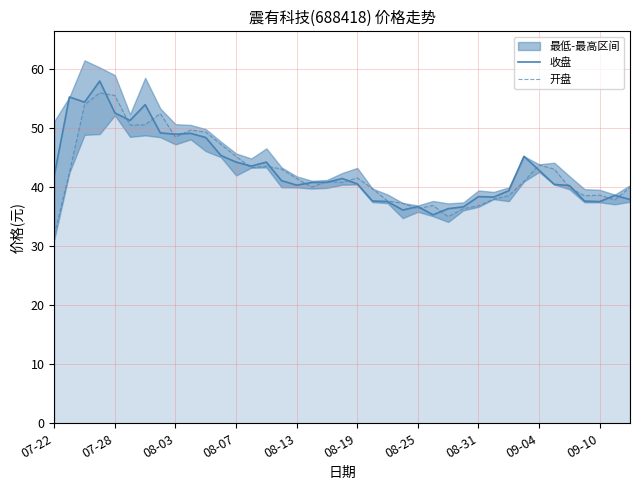

Reading right to left, extract all data points from this chart.

收盘: 37.9	38.6	37.5	37.6	40.2	40.4	42.8	45.2	39.4	38.3	38.4	36.6	36.3	35.3	36.7	36.1	37.5	37.6	40.5	41.4	40.8	40.8	40.3	41.1	44.2	43.5	44.2	45.3	48.4	49.1	48.9	49.1	53.9	51.3	52.5	57.9	54.4	55.2	41.9
开盘: 39.9	37.8	38.6	38.5	39.9	43.0	43.7	40.9	38.5	37.9	36.8	36.3	35.0	36.9	36.3	37.2	37.6	39.7	41.5	40.8	40.9	40.0	41.4	43.0	43.5	43.3	45.2	47.2	49.3	49.6	48.4	52.4	50.5	50.5	55.5	55.9	53.9	42.4	31.9